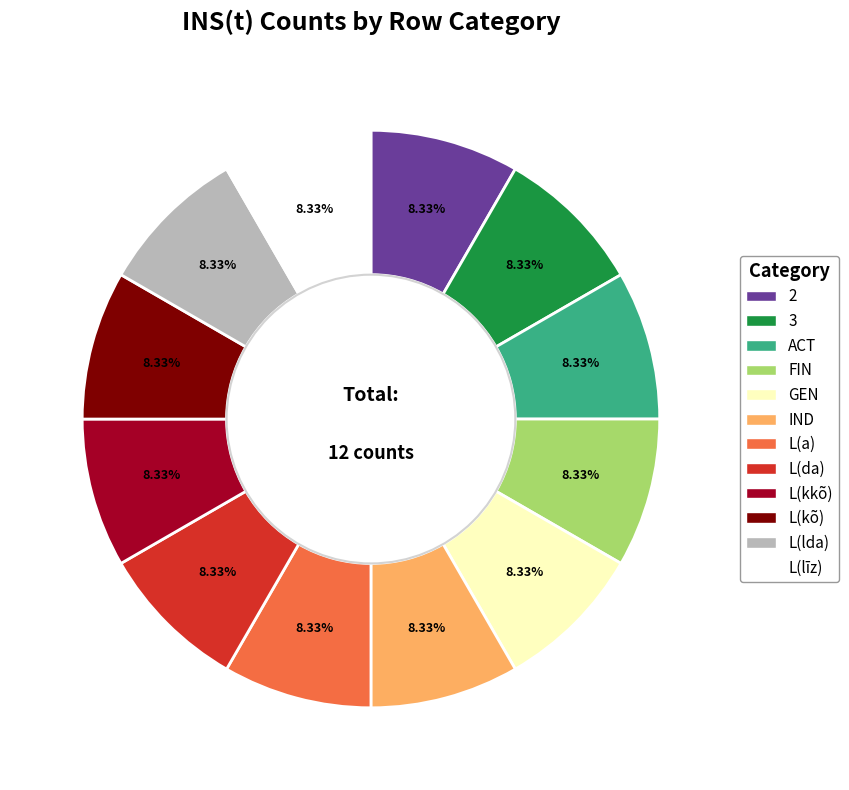

Does any single category account for the majority?

No